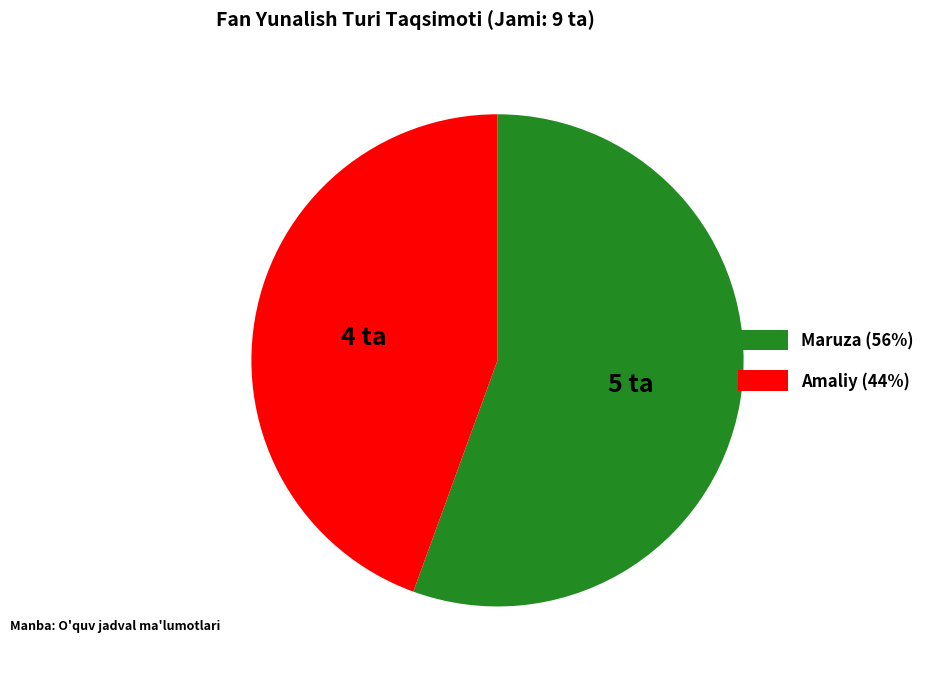

Combined, do Amaliy and Maruza account for over 50%?

Yes